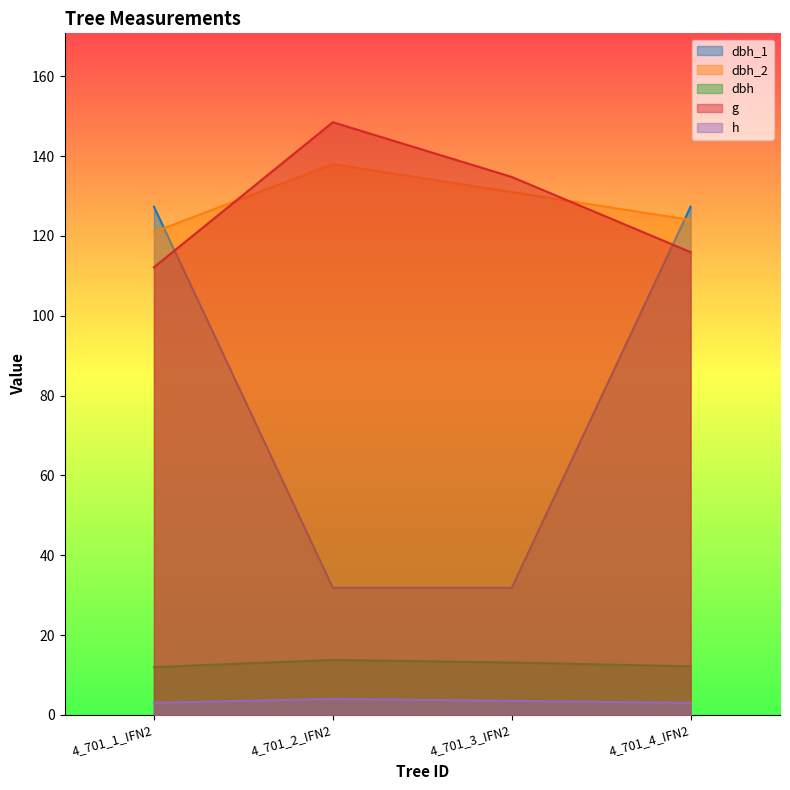

Reading right to left, what are all the values shown in this chart?

dbh_1: 4_701_4_IFN2=127.3	4_701_3_IFN2=31.8	4_701_2_IFN2=31.8	4_701_1_IFN2=127.3
dbh_2: 4_701_4_IFN2=124.0	4_701_3_IFN2=131.0	4_701_2_IFN2=138.0	4_701_1_IFN2=121.0
dbh: 4_701_4_IFN2=12.2	4_701_3_IFN2=13.1	4_701_2_IFN2=13.8	4_701_1_IFN2=11.9
g: 4_701_4_IFN2=115.9	4_701_3_IFN2=134.8	4_701_2_IFN2=148.5	4_701_1_IFN2=112.2
h: 4_701_4_IFN2=3.0	4_701_3_IFN2=3.5	4_701_2_IFN2=4.0	4_701_1_IFN2=3.0